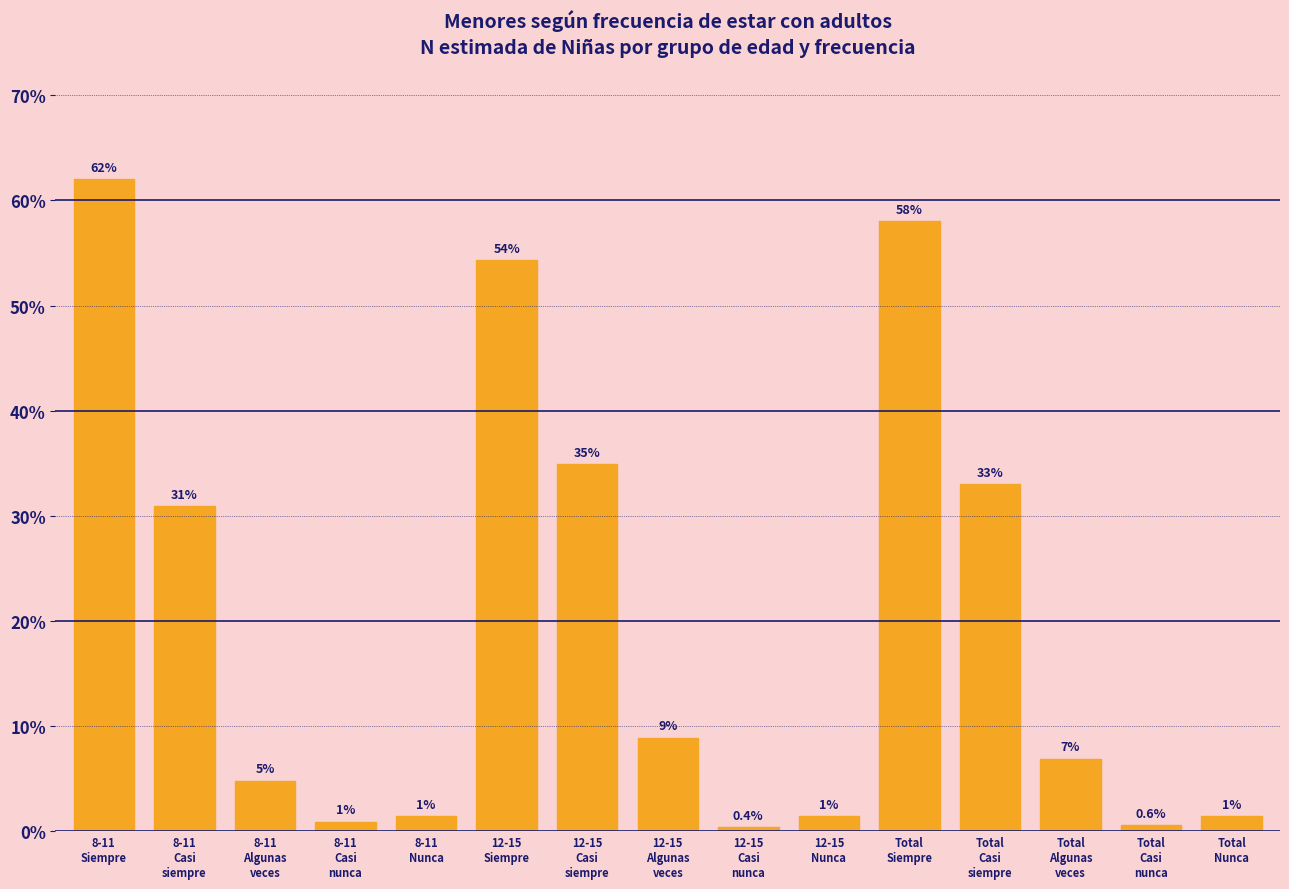

How many bars are there in total?

15